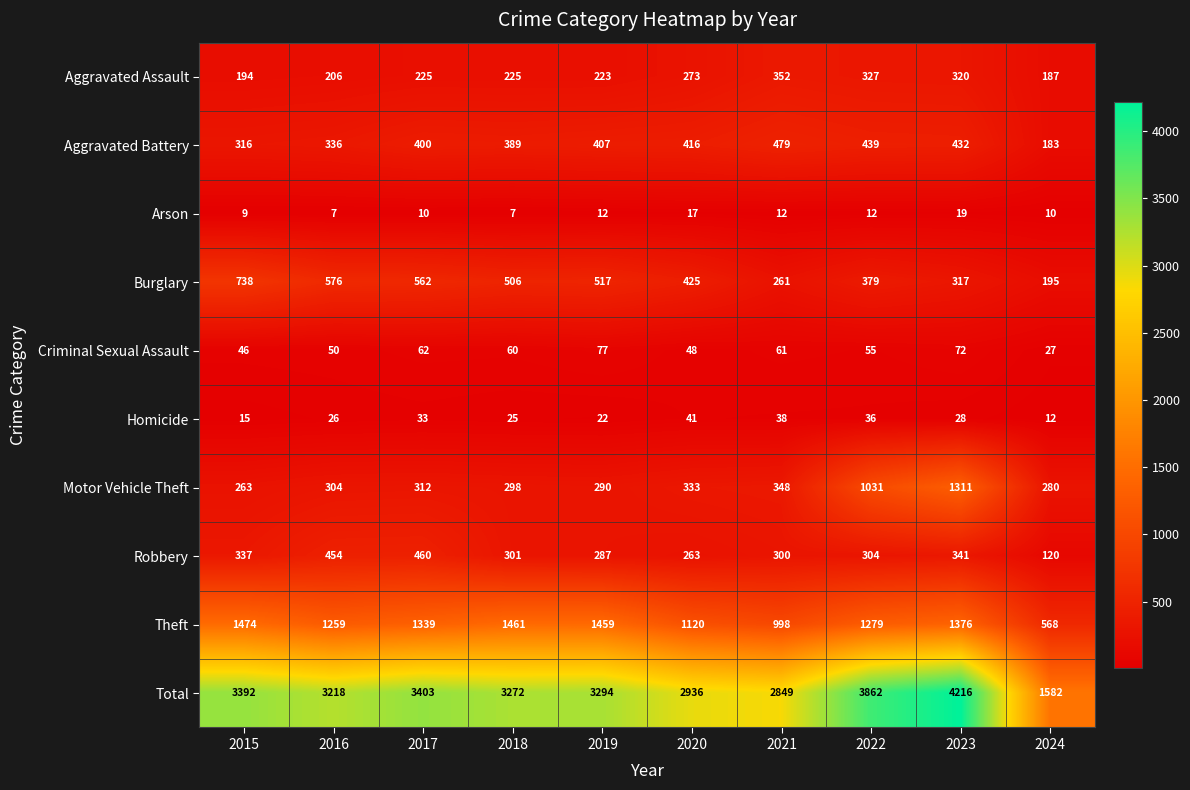

What is the spread (max minus min) of values at 2017?

3393